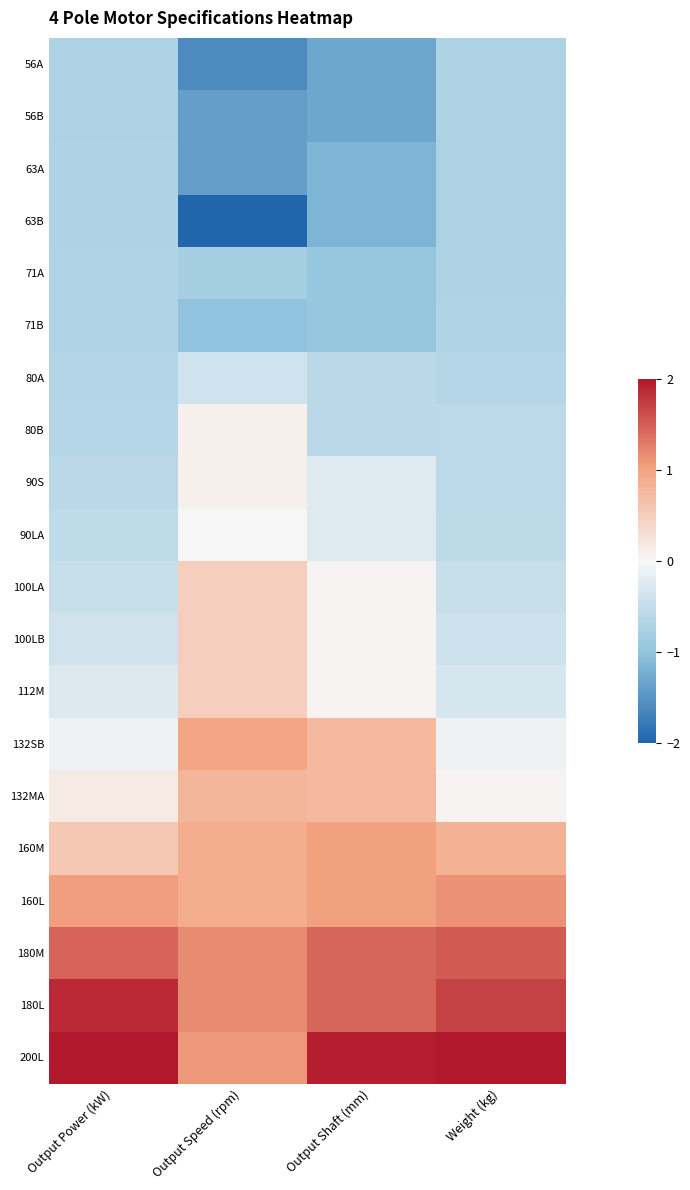

What is the difference between the highest and lowest values at Output Power (kW)?

3.5